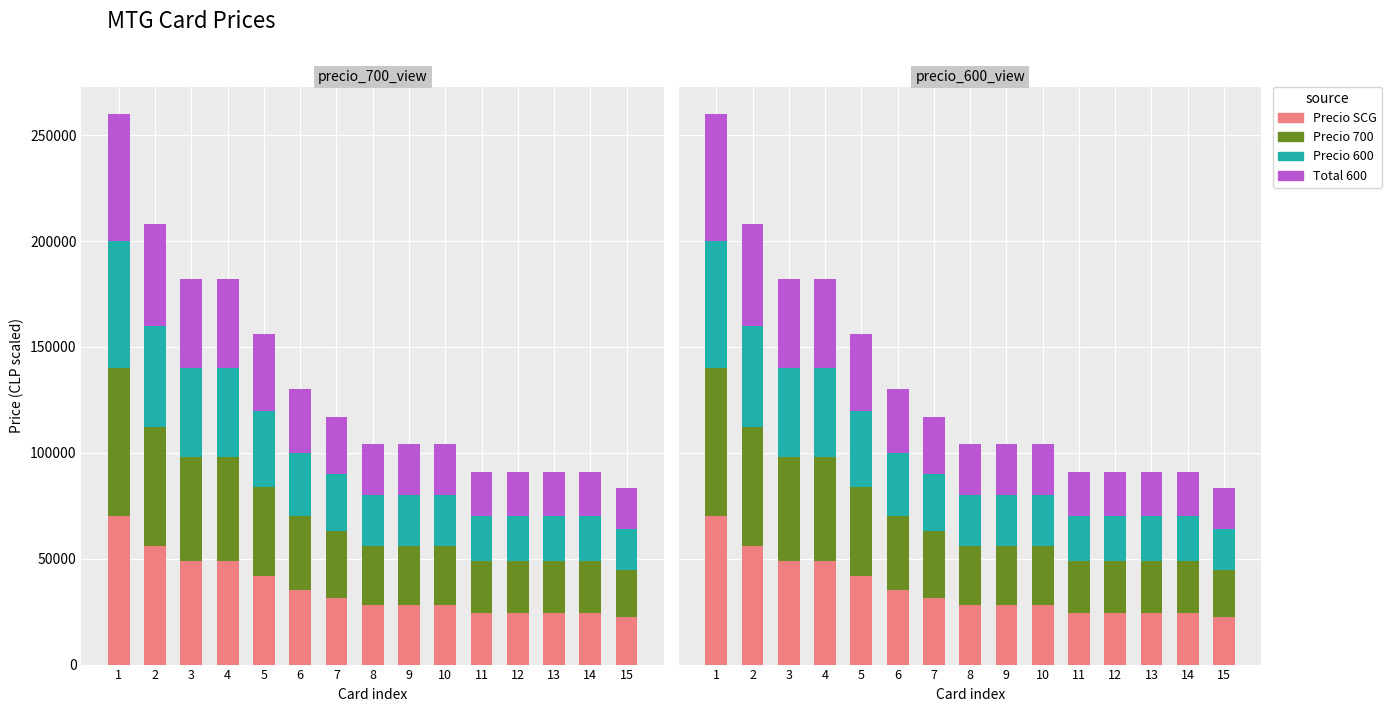

What is the minimum value for Total 600?

19200